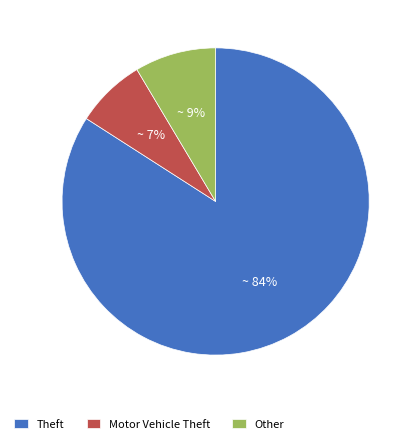

To the nearest percent, what is the combined percentage of Motor Vehicle Theft and Theft?

91%